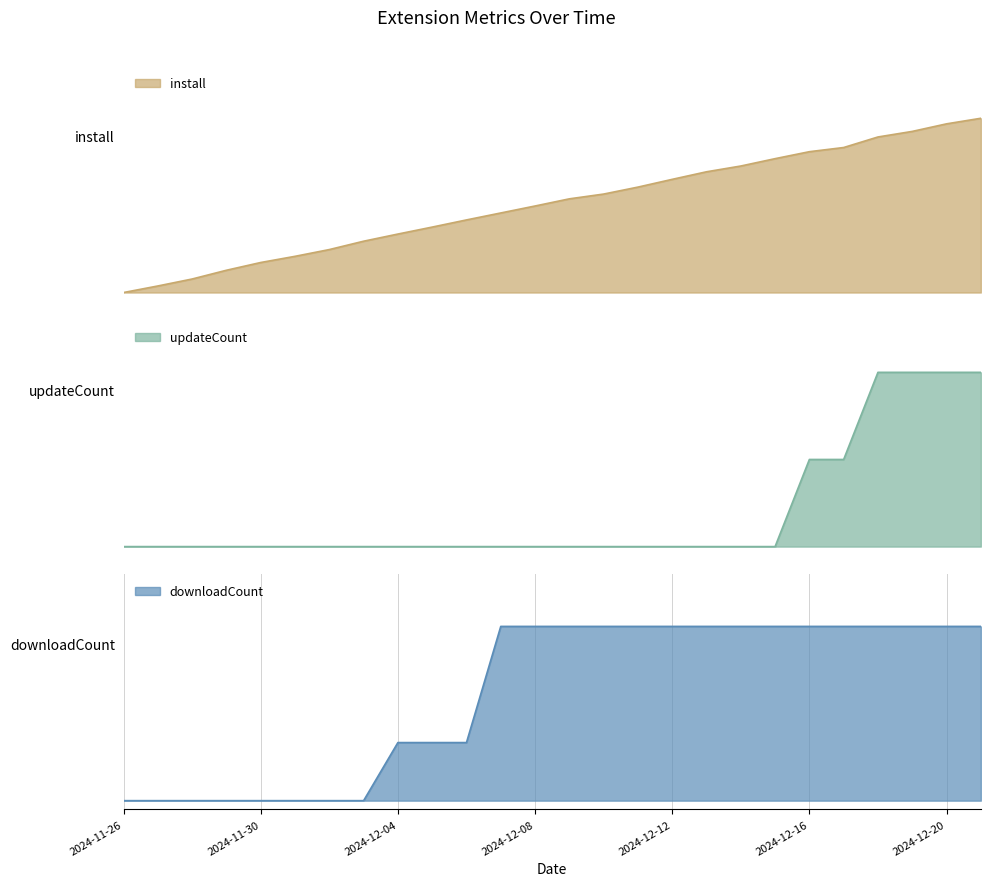

Reading left to right, extract all data points from this chart.

install: 2024-11-26=0.0	2024-11-27=0.0	2024-11-28=0.1	2024-11-29=0.1	2024-11-30=0.2	2024-12-01=0.2	2024-12-02=0.2	2024-12-03=0.3	2024-12-04=0.3	2024-12-05=0.4	2024-12-06=0.4	2024-12-07=0.5	2024-12-08=0.5	2024-12-09=0.5	2024-12-10=0.6	2024-12-11=0.6	2024-12-12=0.6	2024-12-13=0.7	2024-12-14=0.7	2024-12-15=0.8	2024-12-16=0.8	2024-12-17=0.8	2024-12-18=0.9	2024-12-19=0.9	2024-12-20=1.0	2024-12-21=1.0
updateCount: 2024-11-26=0.0	2024-11-27=0.0	2024-11-28=0.0	2024-11-29=0.0	2024-11-30=0.0	2024-12-01=0.0	2024-12-02=0.0	2024-12-03=0.0	2024-12-04=0.0	2024-12-05=0.0	2024-12-06=0.0	2024-12-07=0.0	2024-12-08=0.0	2024-12-09=0.0	2024-12-10=0.0	2024-12-11=0.0	2024-12-12=0.0	2024-12-13=0.0	2024-12-14=0.0	2024-12-15=0.0	2024-12-16=0.5	2024-12-17=0.5	2024-12-18=1.0	2024-12-19=1.0	2024-12-20=1.0	2024-12-21=1.0
downloadCount: 2024-11-26=0.0	2024-11-27=0.0	2024-11-28=0.0	2024-11-29=0.0	2024-11-30=0.0	2024-12-01=0.0	2024-12-02=0.0	2024-12-03=0.0	2024-12-04=0.3	2024-12-05=0.3	2024-12-06=0.3	2024-12-07=1.0	2024-12-08=1.0	2024-12-09=1.0	2024-12-10=1.0	2024-12-11=1.0	2024-12-12=1.0	2024-12-13=1.0	2024-12-14=1.0	2024-12-15=1.0	2024-12-16=1.0	2024-12-17=1.0	2024-12-18=1.0	2024-12-19=1.0	2024-12-20=1.0	2024-12-21=1.0